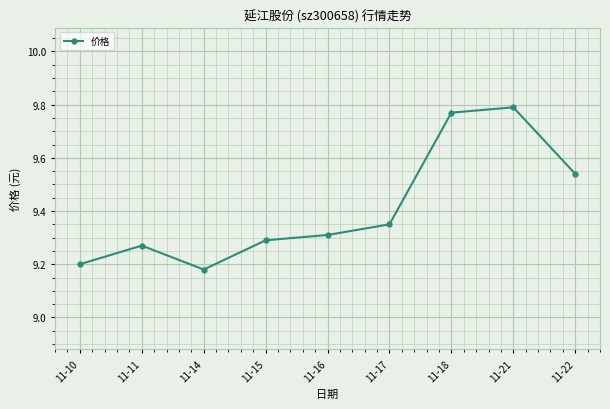

True or false: the data shows 16.4 at 11-17.

False